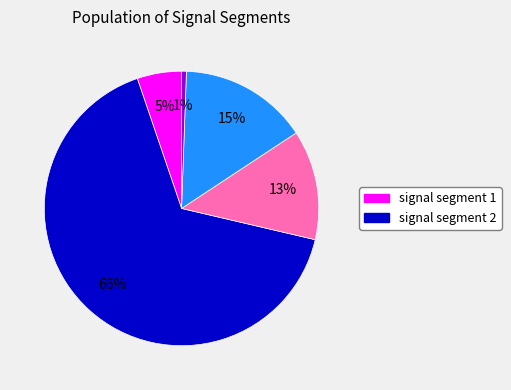

To the nearest percent, what is the average slice percentage?

20%